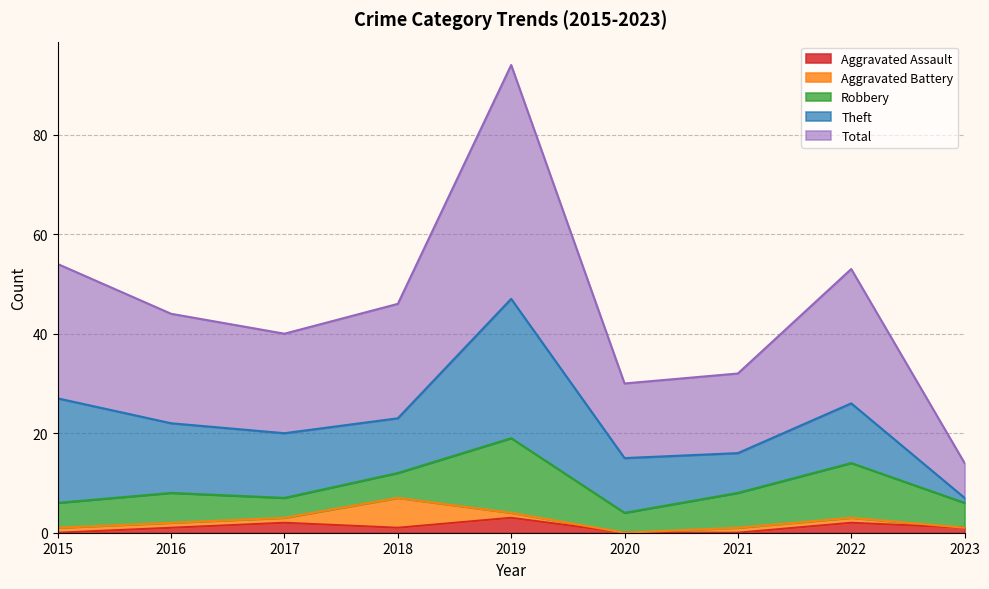

At which category does the chart reach its minimum across all series?

2015